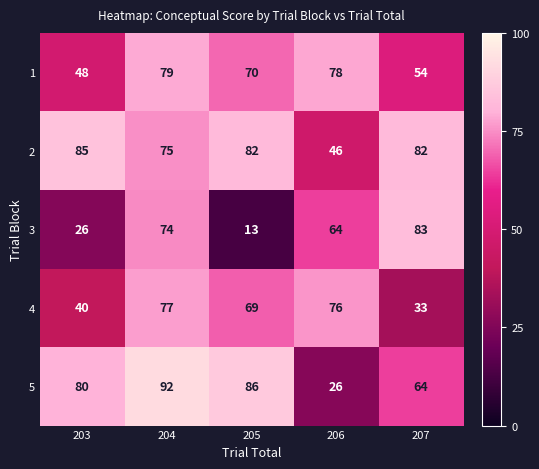

Read the 1 value at 206, to the nearest 5.

80